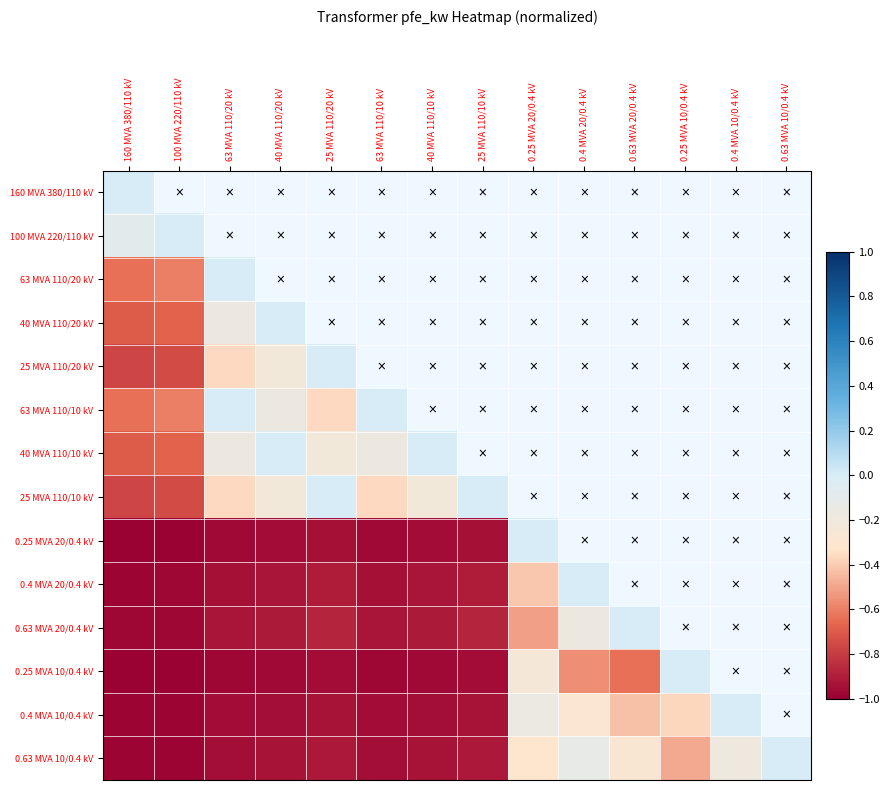

The value of 25 MVA 110/20 kV at 63 MVA 110/20 kV is -0.1. True or false?

False